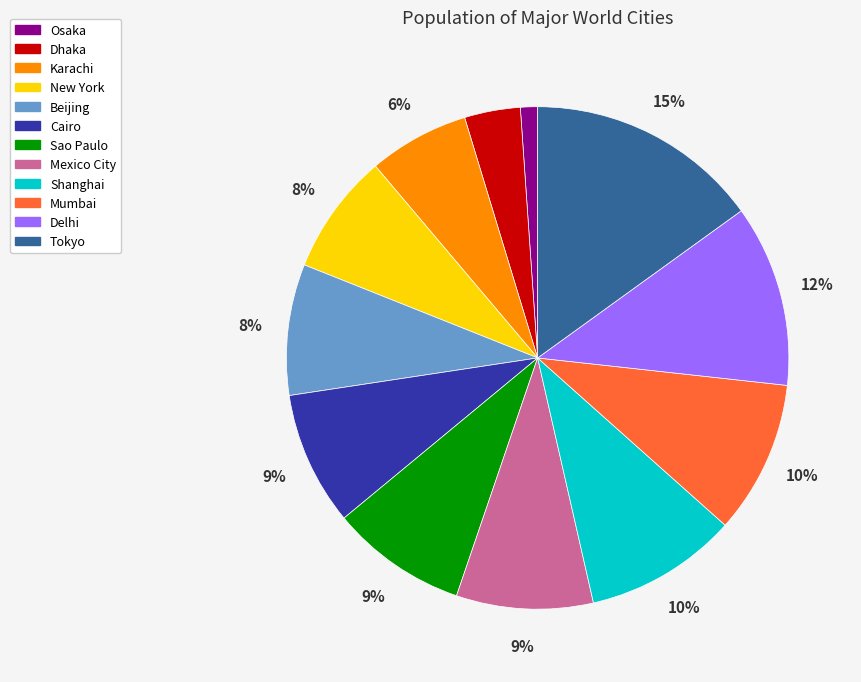

To the nearest percent, what is the difference between the largest and smallest slice percentages?

14%